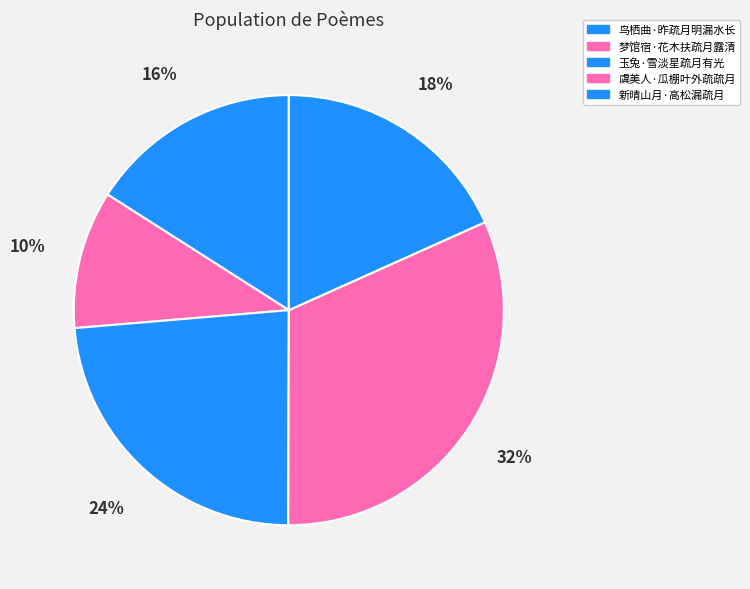

How many segments does this pie chart have?

5